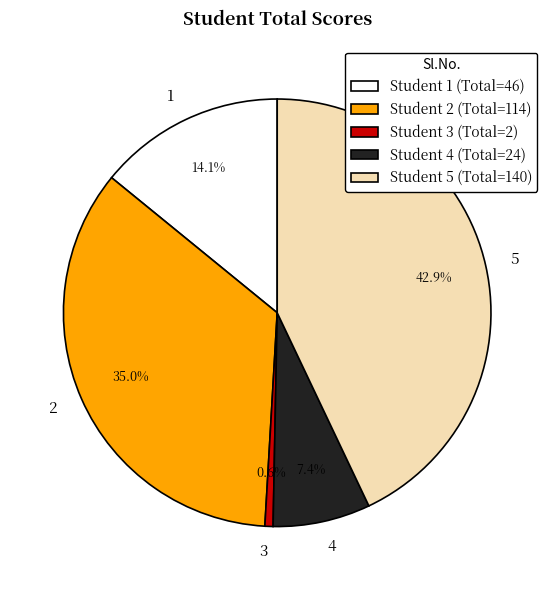

Rank the categories by value from lowest to highest.

3, 4, 1, 2, 5